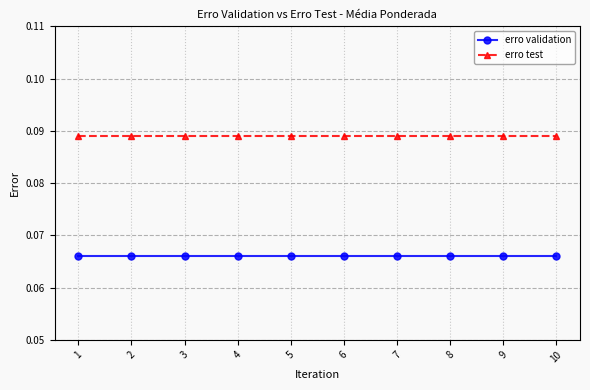

True or false: erro validation and erro test cross at least once.

False